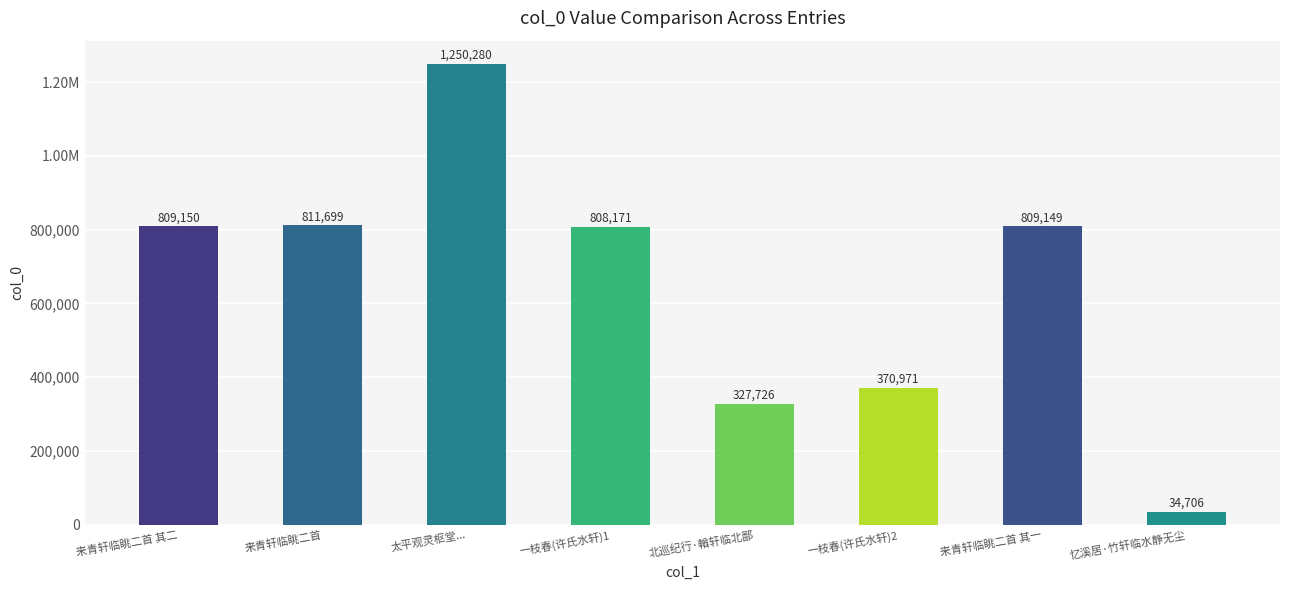

Reading left to right, extract all data points from this chart.

来青轩临眺二首 其二=809150	来青轩临眺二首=811699	太平观灵枢堂...=1250280	一枝春(许氏水轩)1=808171	北巡纪行·輶轩临北鄙=327726	一枝春(许氏水轩)2=370971	来青轩临眺二首 其一=809149	忆溪居·竹轩临水静无尘=34706